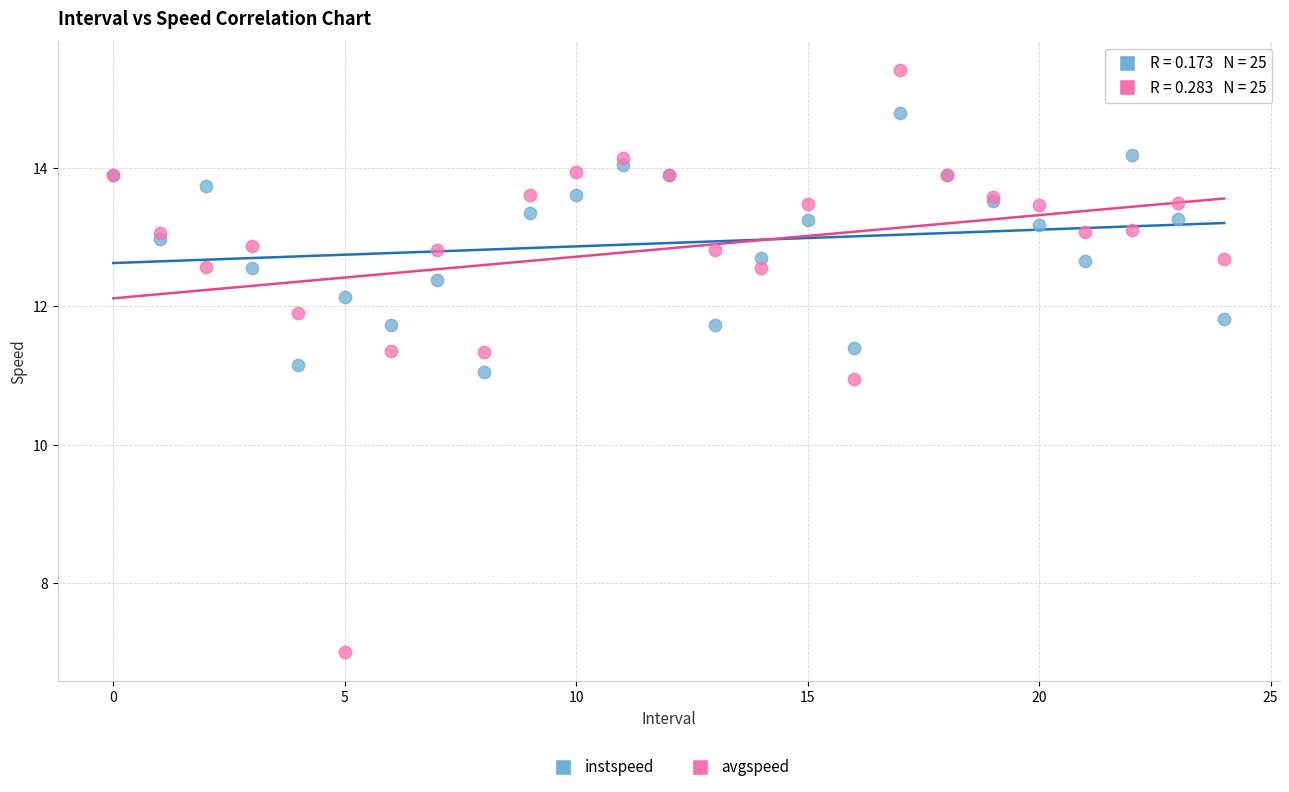

Which series reaches the maximum Y coordinate?

avgspeed